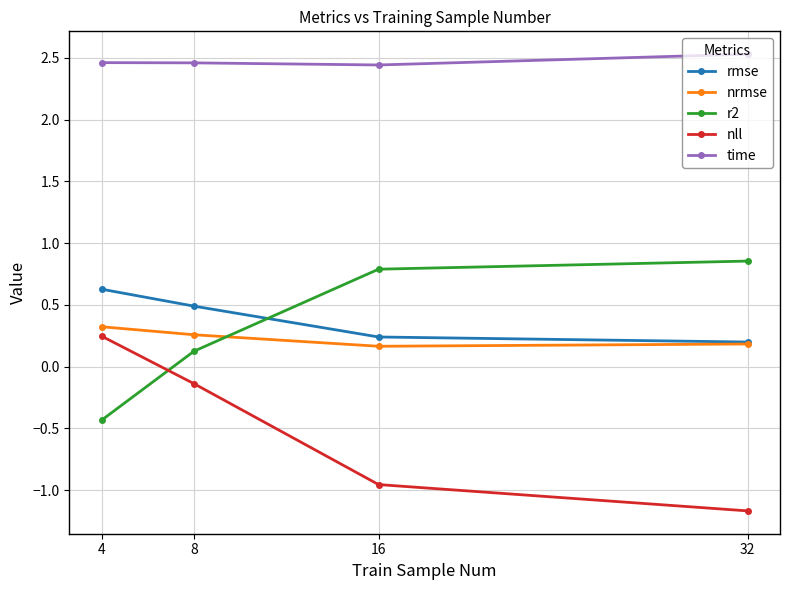

True or false: r2 has a value of 0.8 at 16.

True